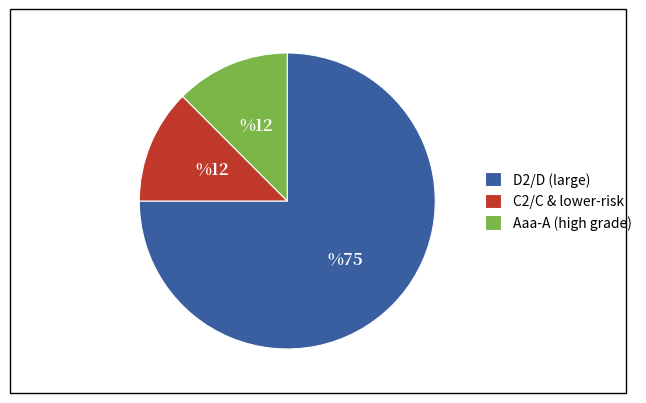

Is it true that C2/C & lower-risk is 12% of the pie?

True